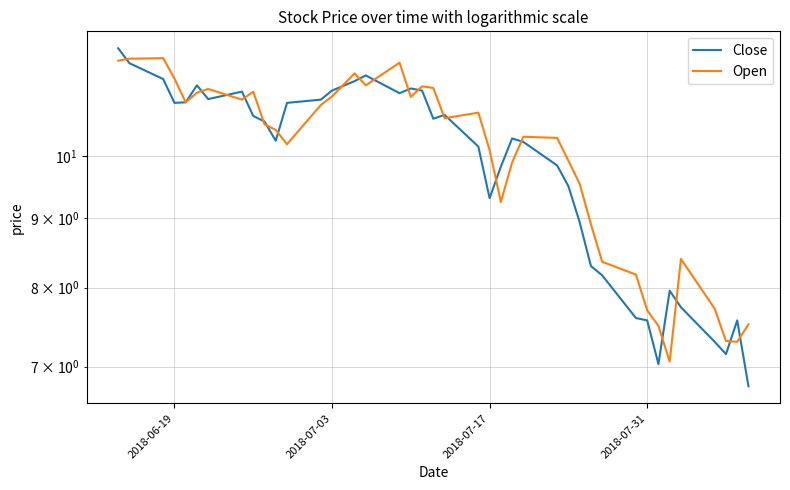

How many intersections are there between Open and Close?

20